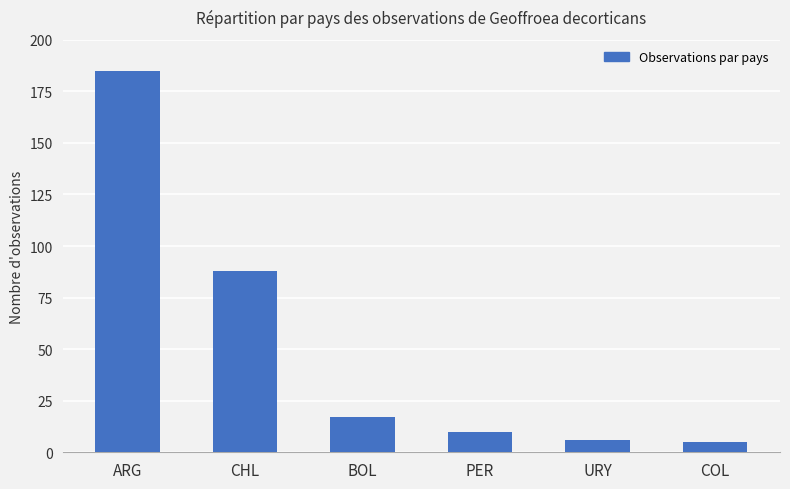

How many categories are shown in the chart?

6